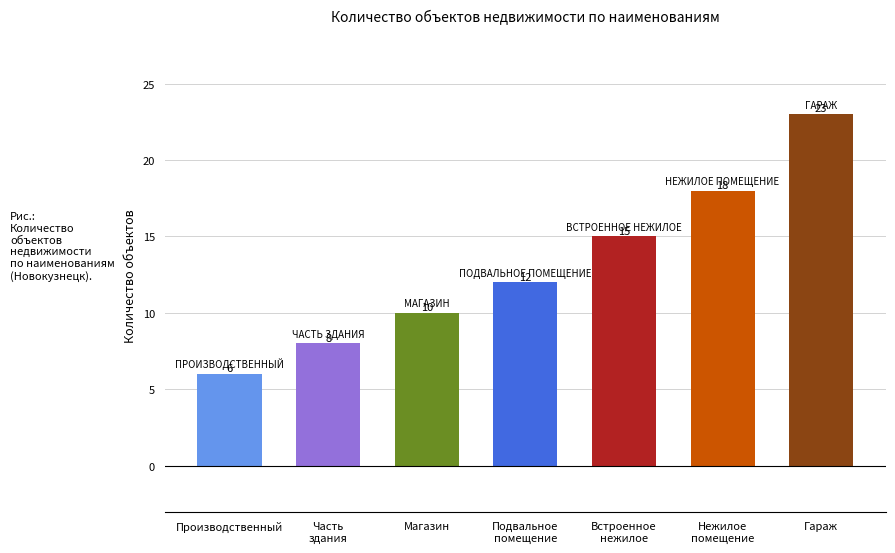

Where is the data nearest to the value 14?

Встроенное
нежилое